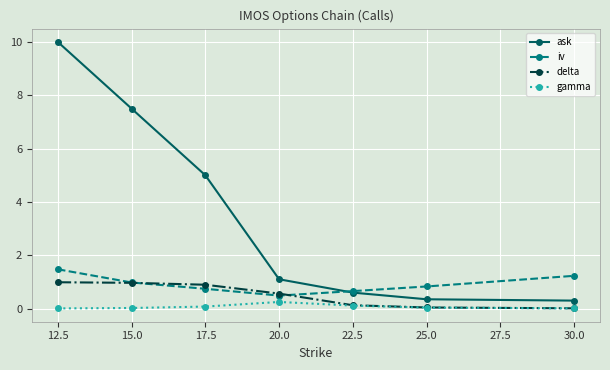

At which category does iv reach its first local valley?

20.0